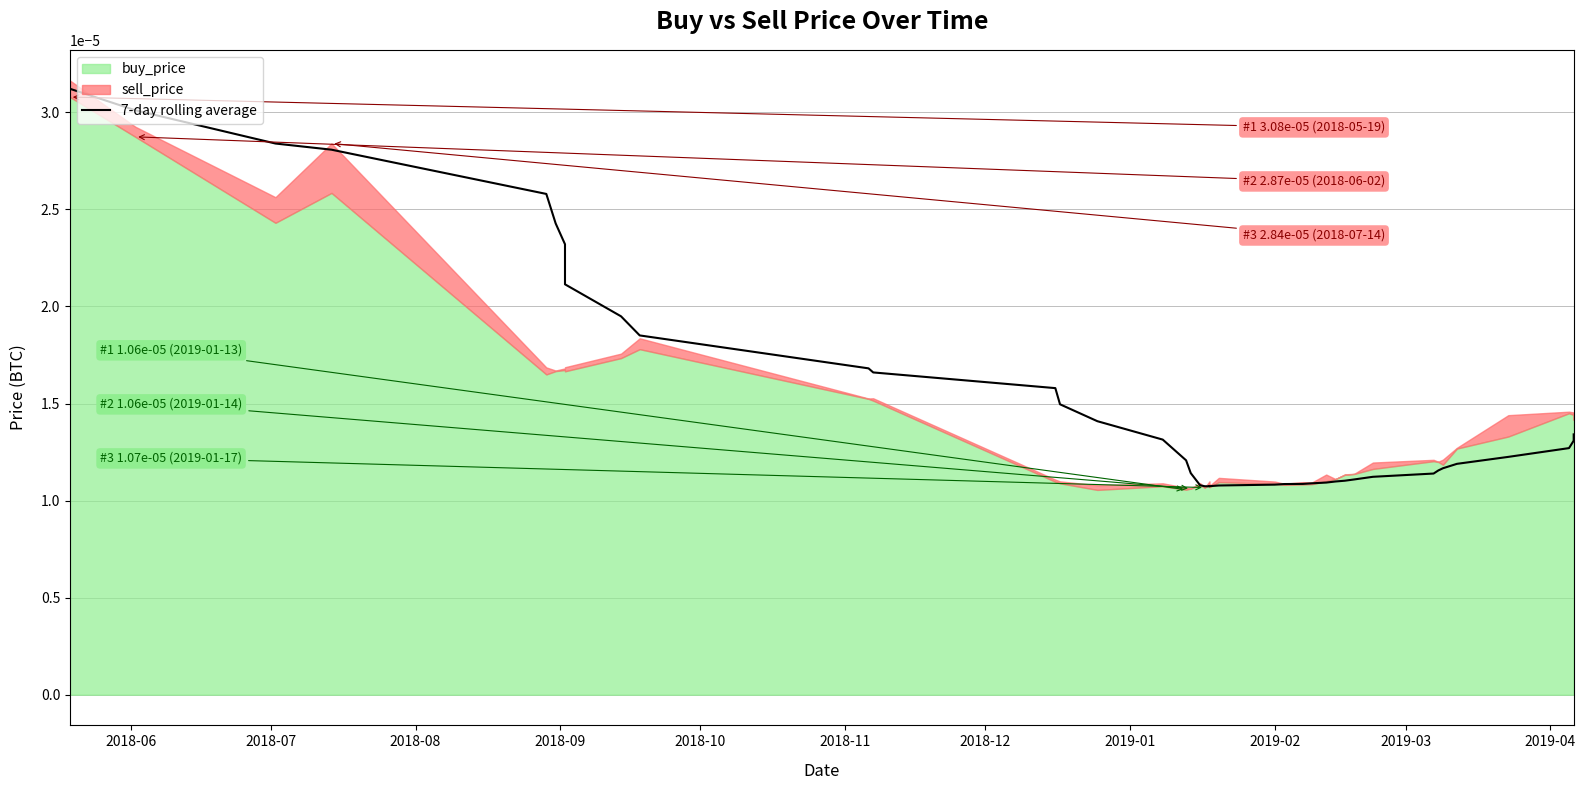

What is the label of the 32nd point from the right?

2019-02